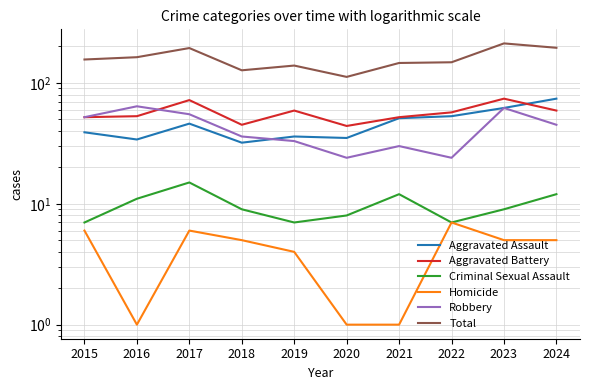

Is the value of Criminal Sexual Assault at 2016 greater than the value of Total at 2019?

No